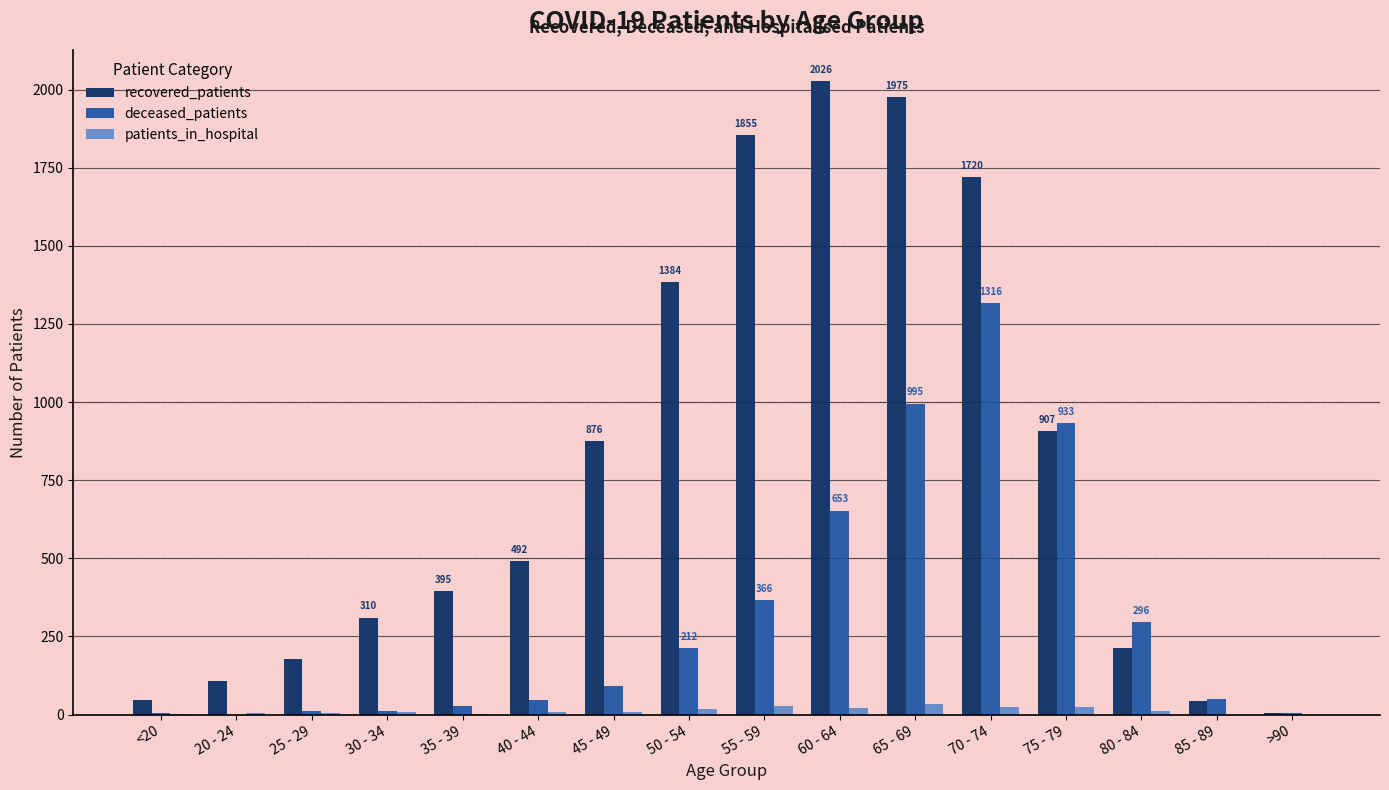

What are all the series names shown in the legend?

recovered_patients, deceased_patients, patients_in_hospital